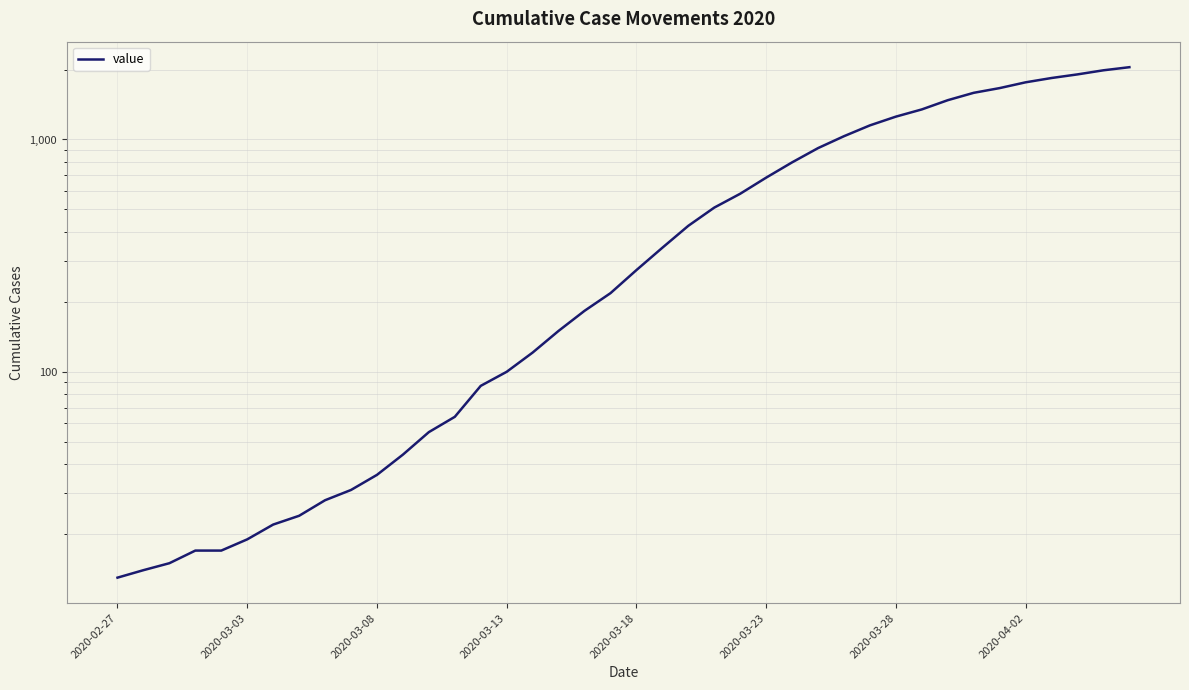

How many series are shown in this chart?

1